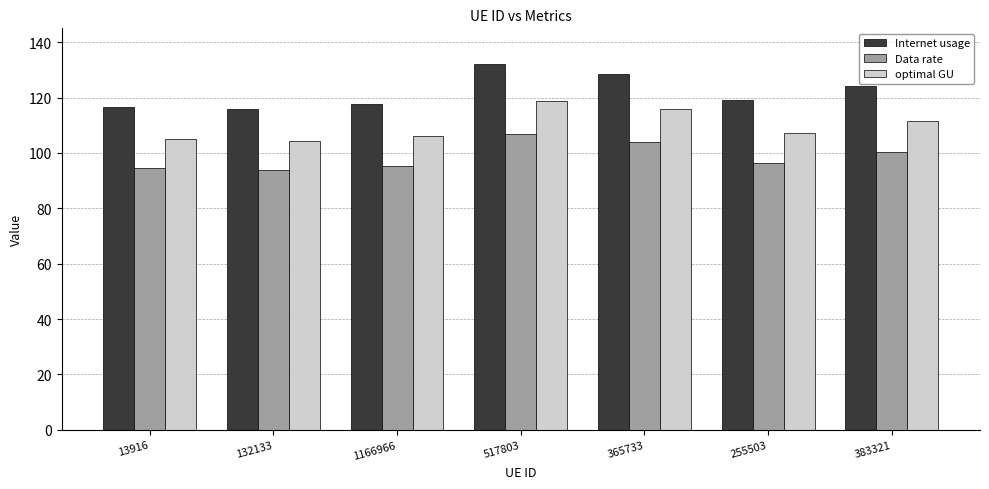

At 1166966, list the series in order from largest to smallest.

Internet usage, optimal GU, Data rate